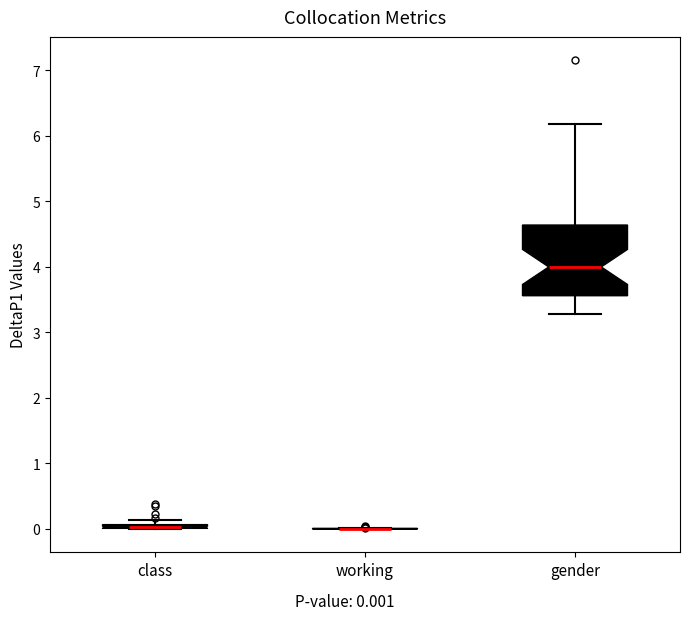

Which box is the tallest, from its lower edge to its upper edge?

gender